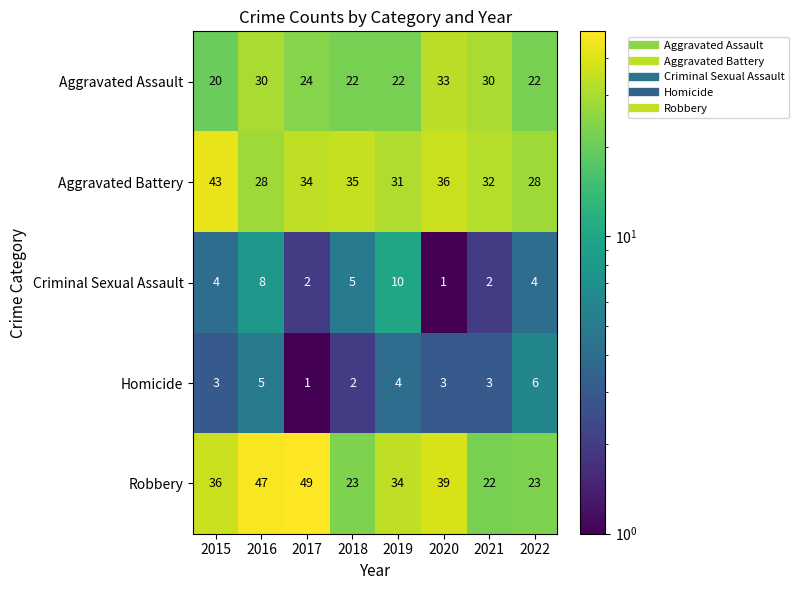

The Criminal Sexual Assault series shows 10 at 2019. True or false?

True